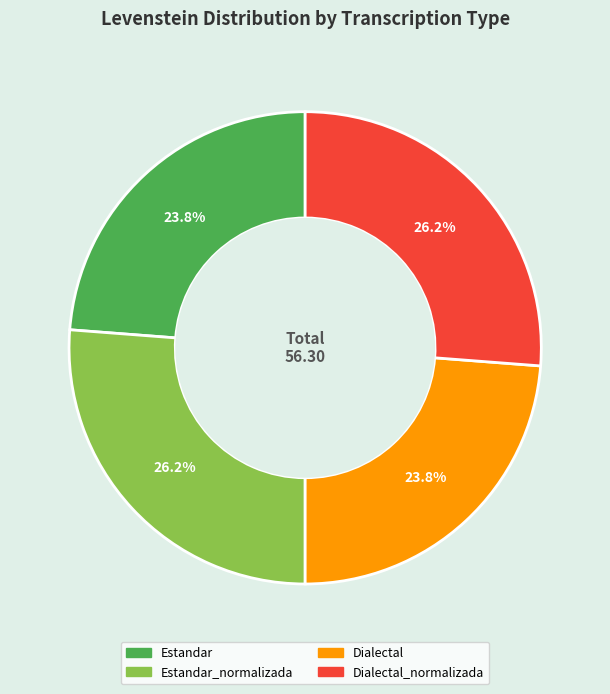

Does any single category account for the majority?

No